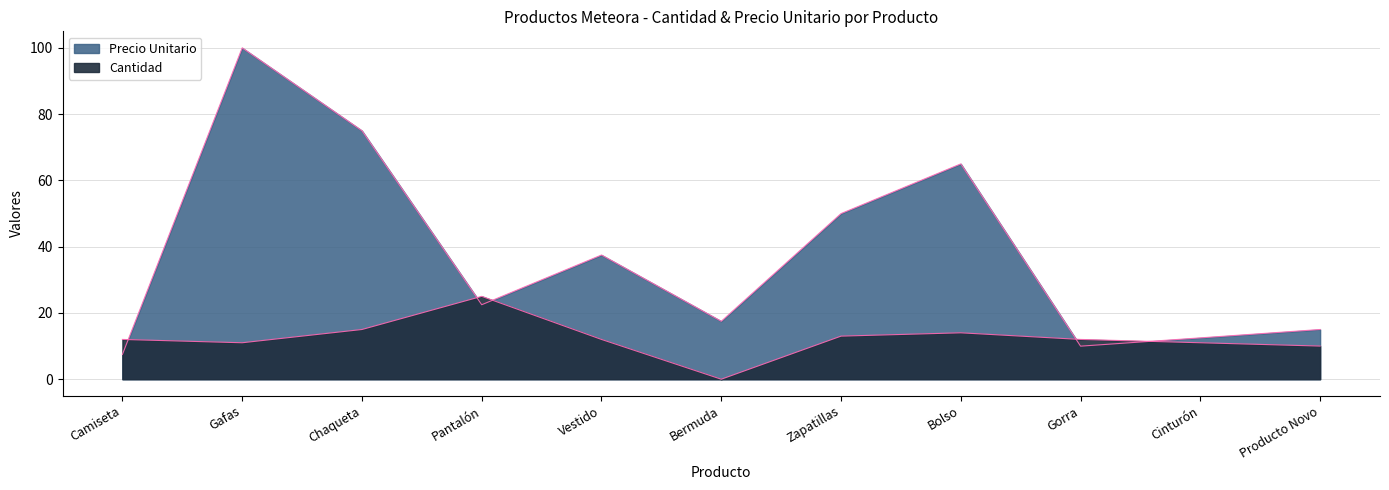

At which label does Precio Unitario first exceed 22?

Gafas